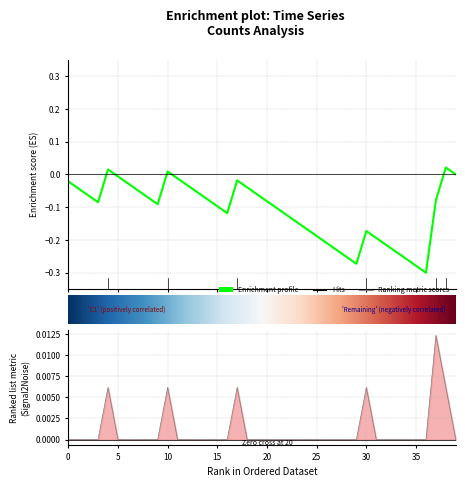

What is the label of the 10th point from the left?

9